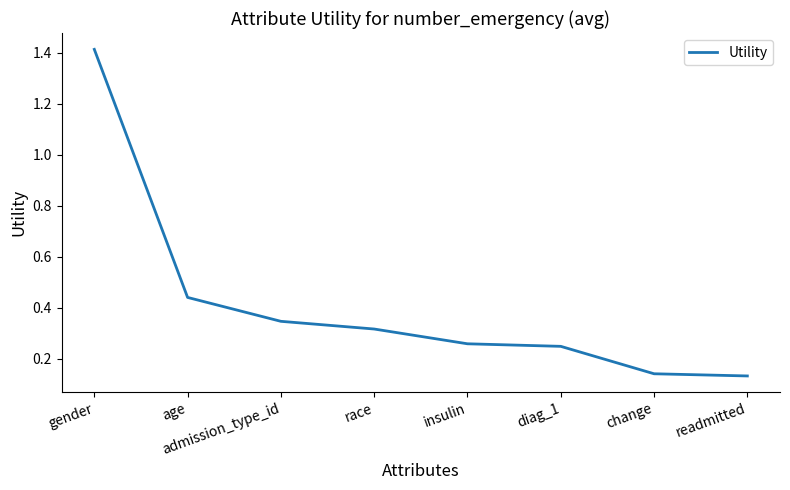

How many values are between 0 and 1?

7